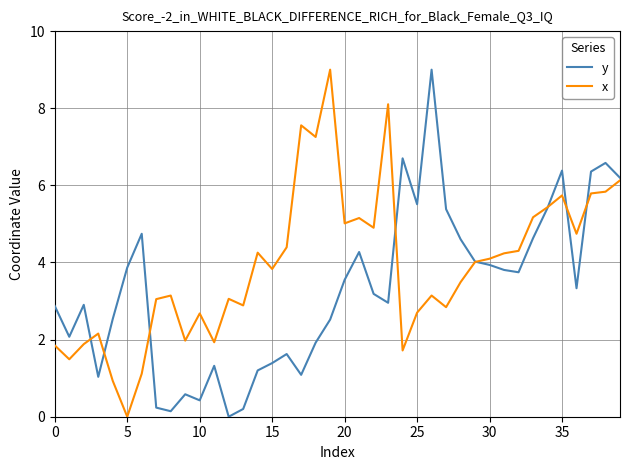

How many values in y are above zero?

39